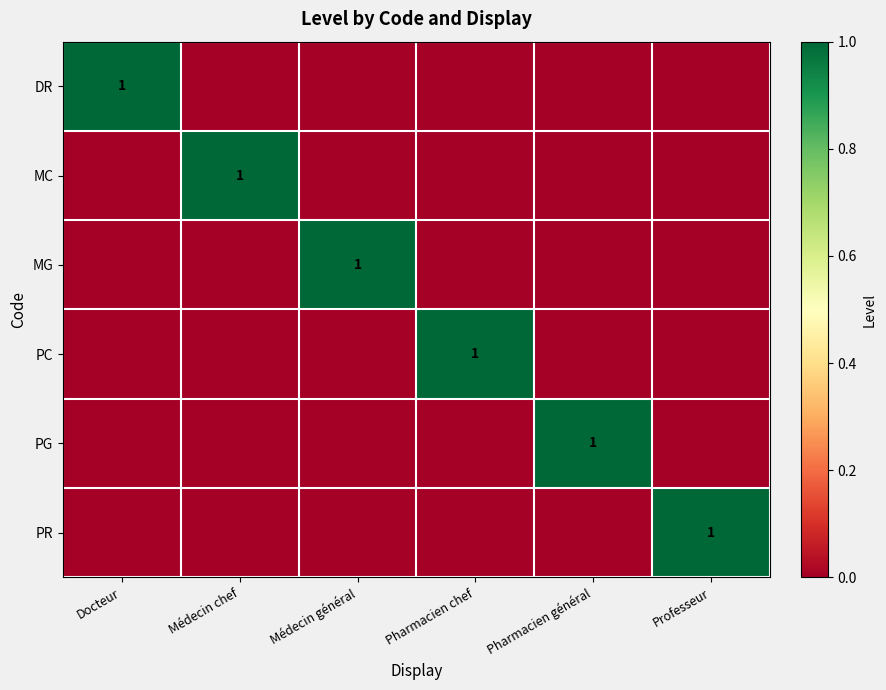

The PC series shows 0 at Pharmacien chef. True or false?

False